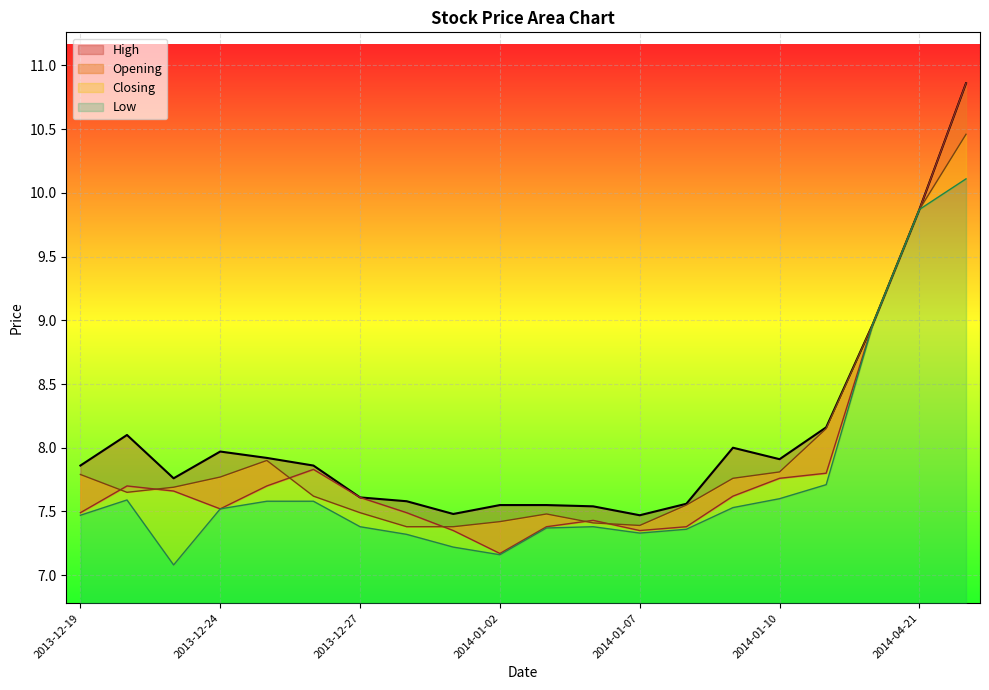

What is the difference between the second highest and second lowest values in the High series?

2.4